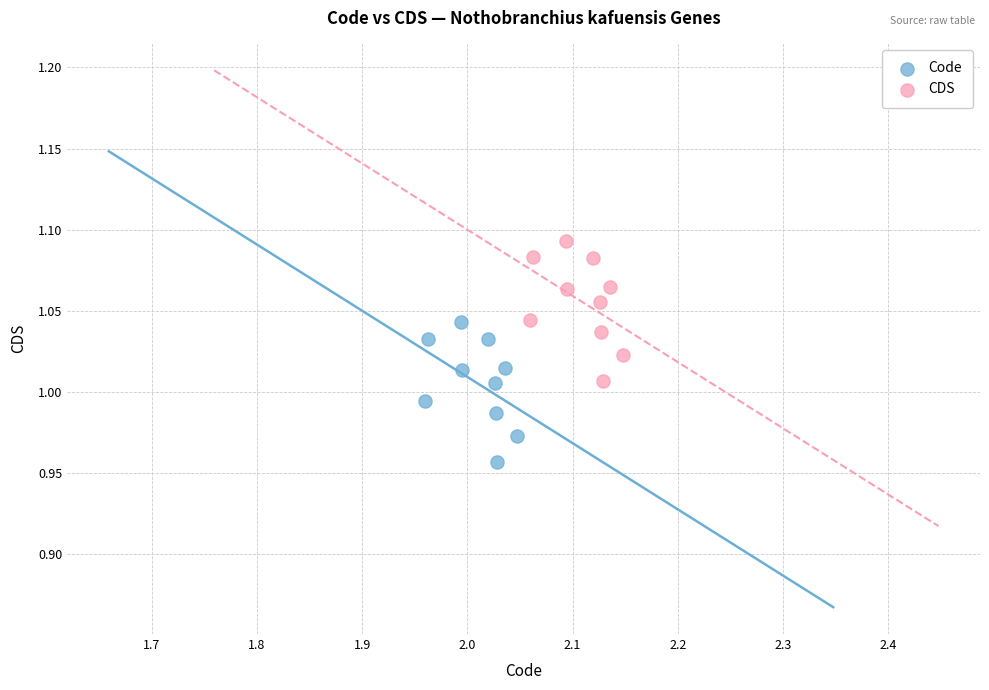

Which series contains the highest Y value?

CDS